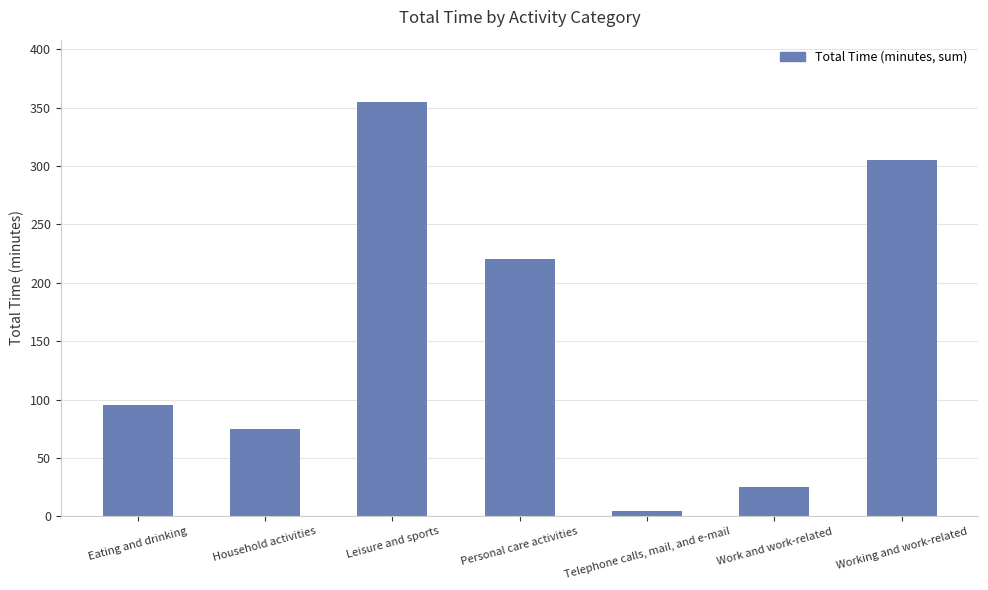

What is the difference between the values at Working and work-related and Work and work-related?

280.0